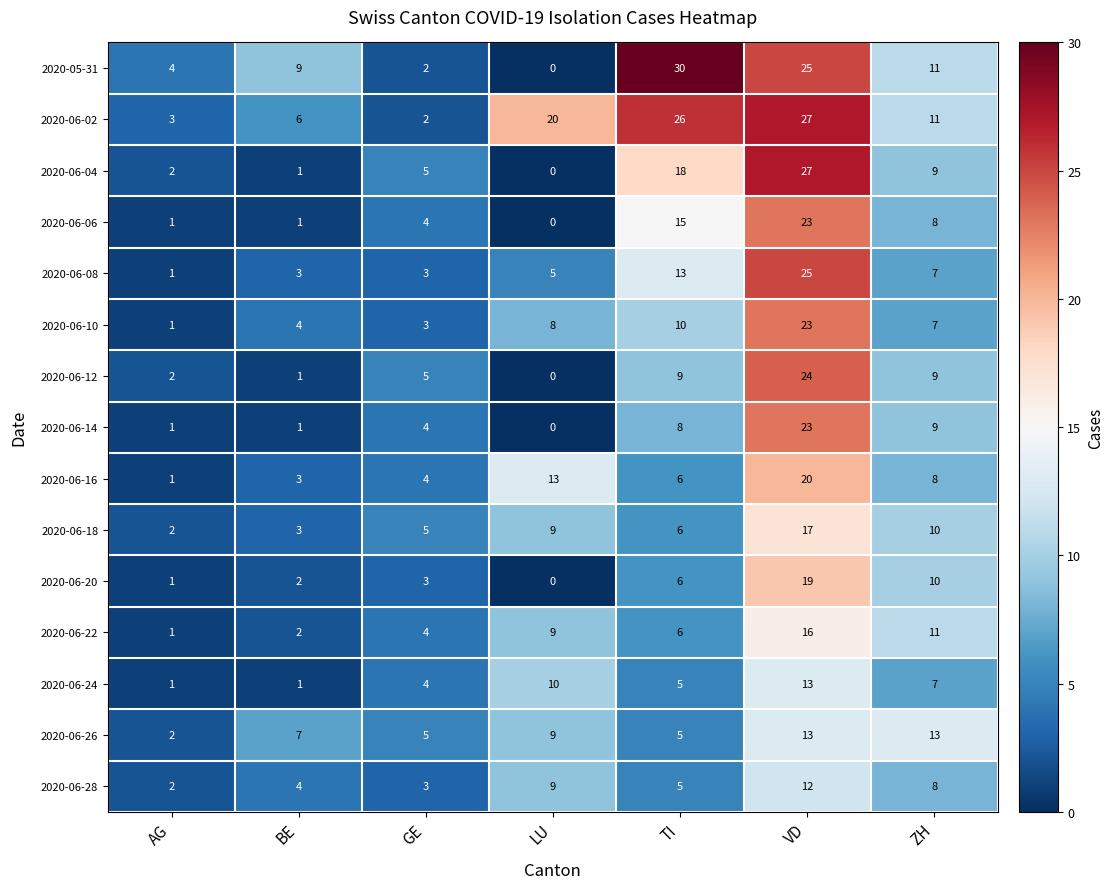

How many distinct data groups are displayed?

15